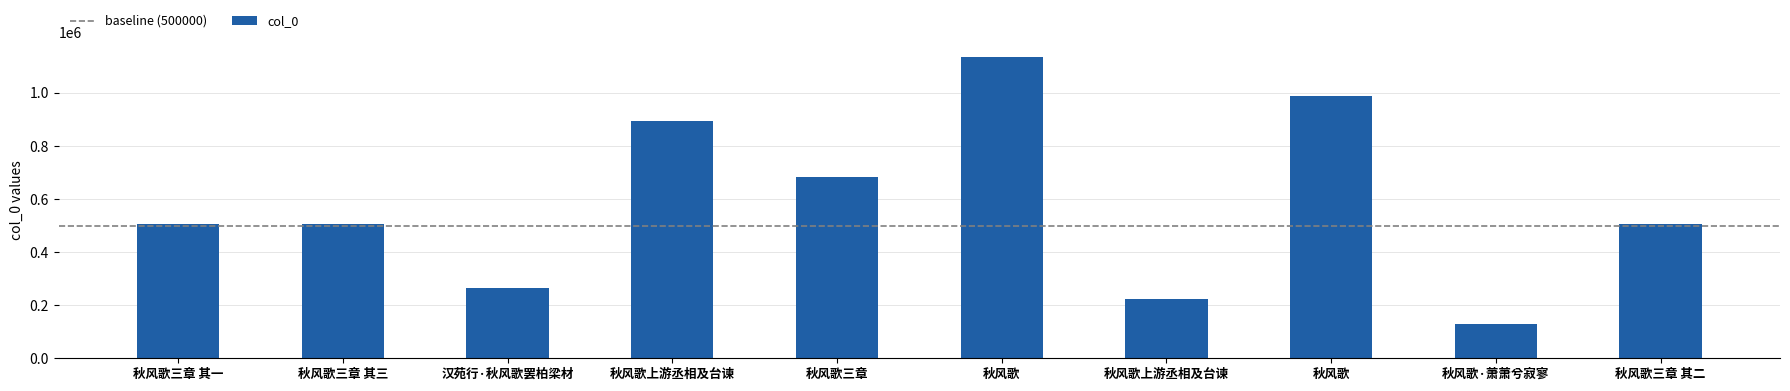

Does the chart contain any negative values?

No